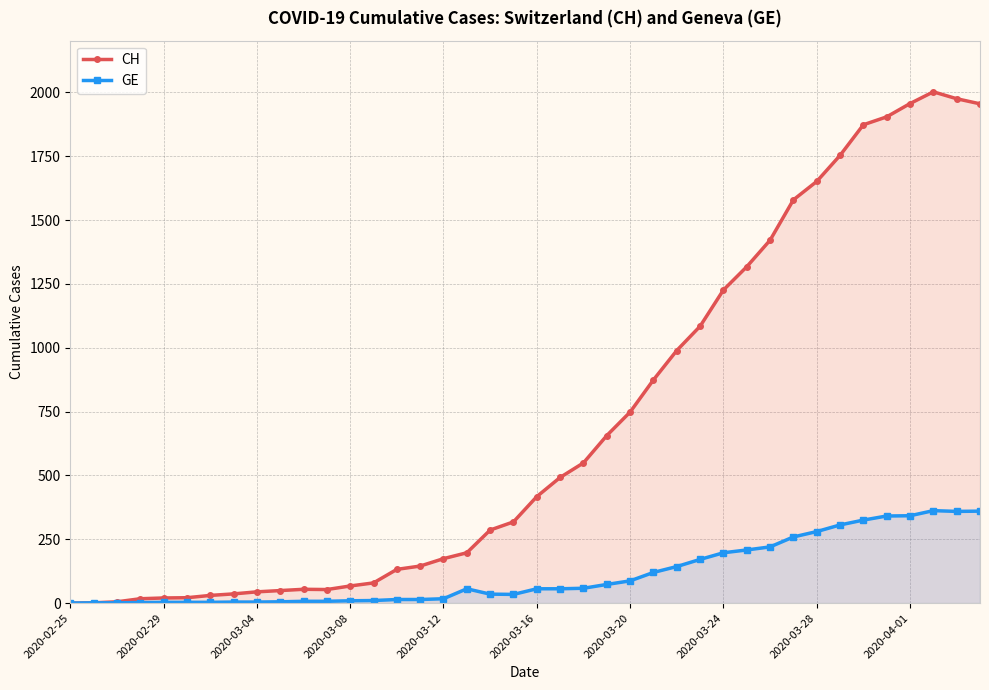

List the series in order of their peak value, highest first.

CH, GE